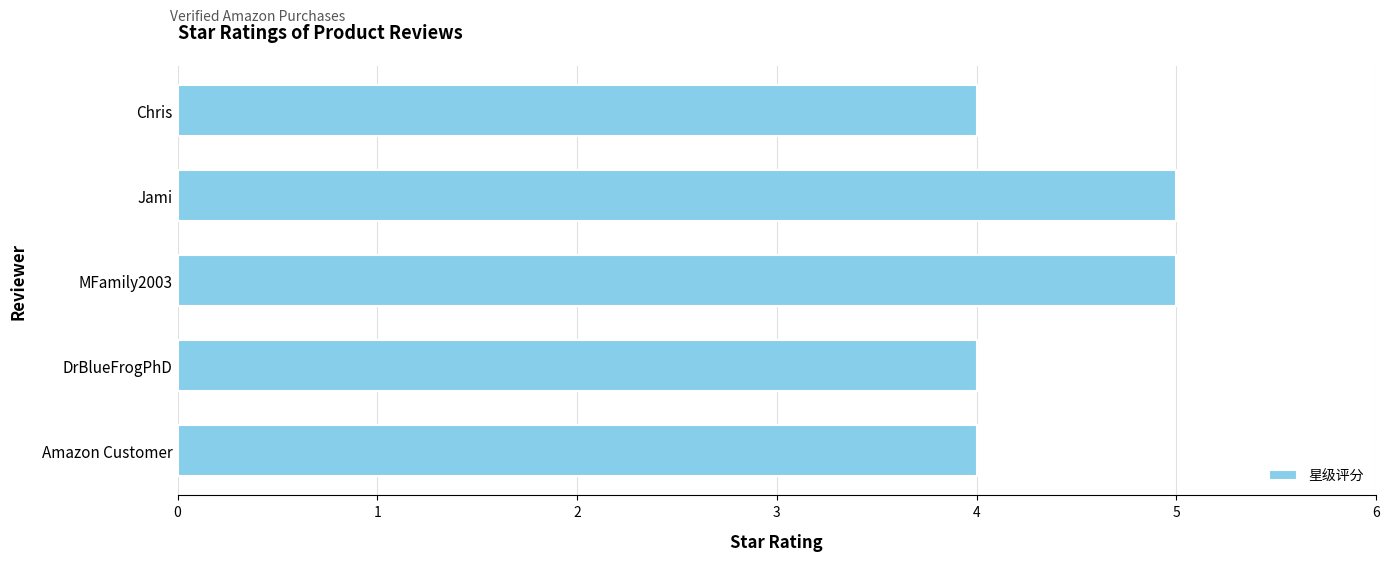

The chart shows a value of 4 at Amazon Customer. True or false?

True